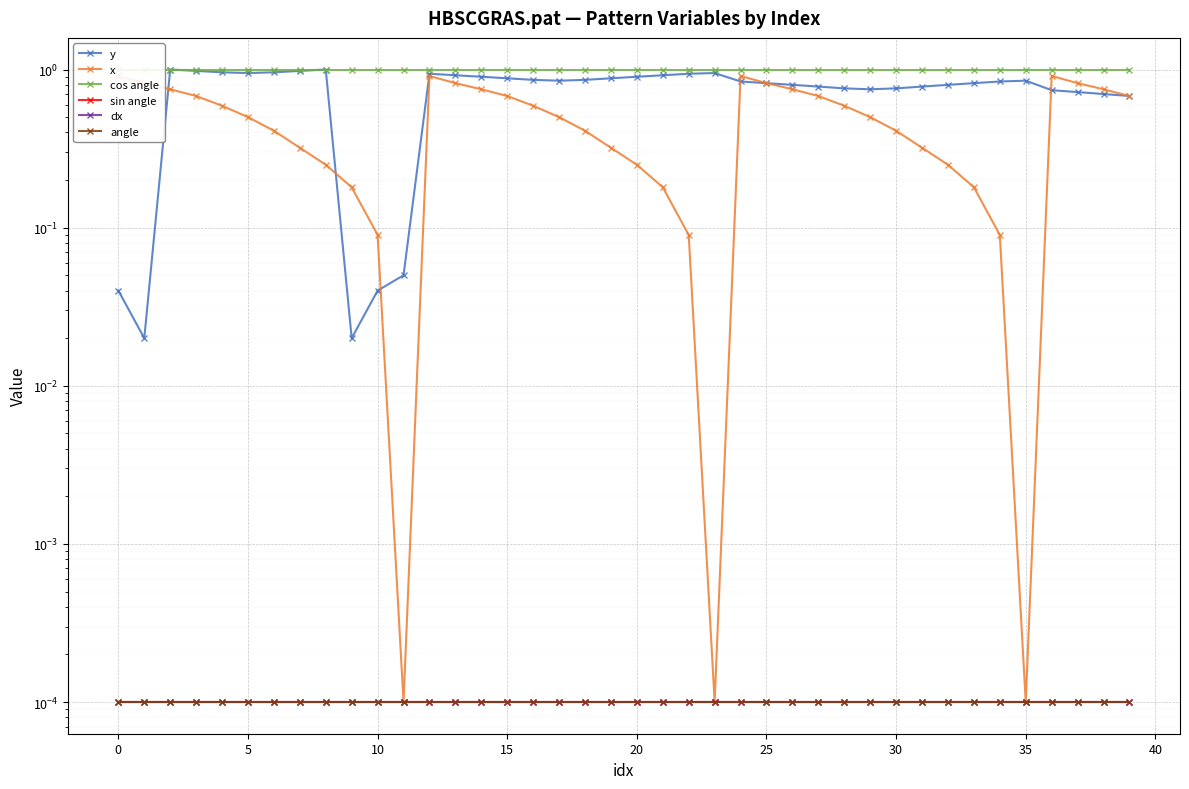

At how many categories does at least one series exceed 0?

40